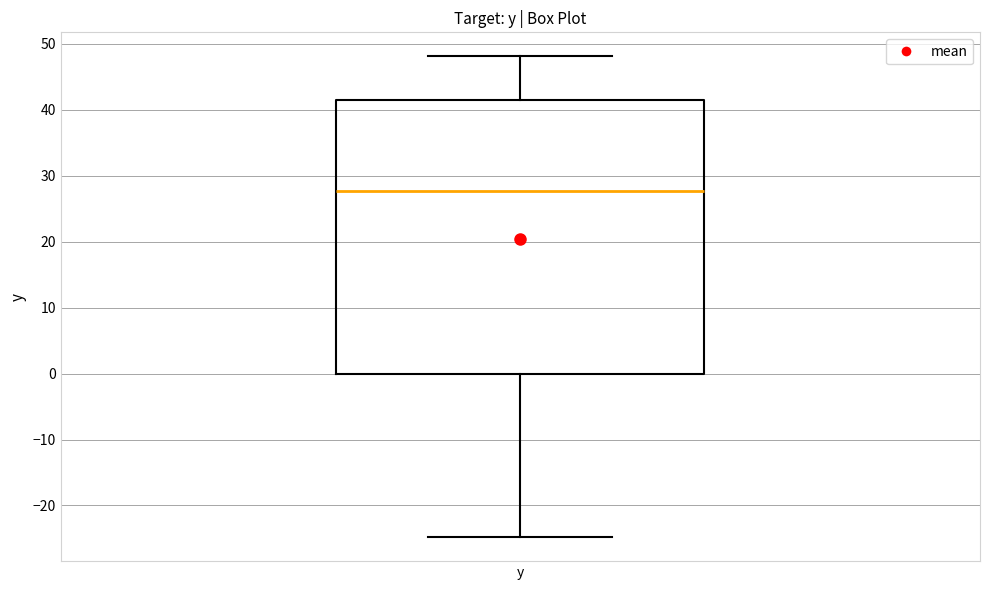

Transcribe this box plot: give where the median line is, the range the box spans, and where the two whiskers end, as read against the y-axis. The values are not printed on the chart, so give them approximately, as read against the axis.

median 28, box 0 to 41, whiskers -25 to 48